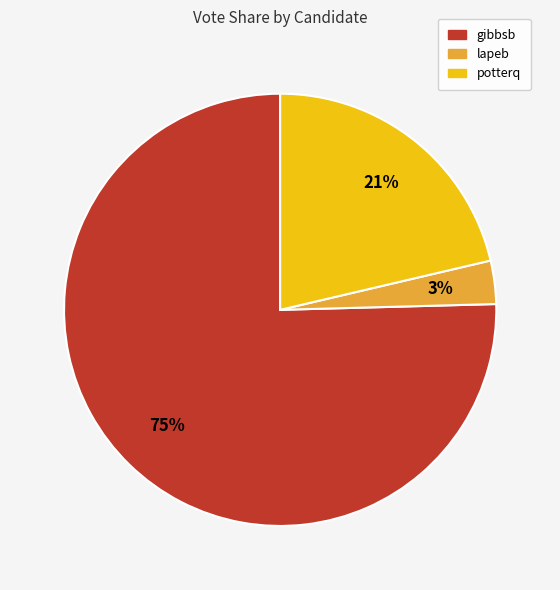

Is potterq the majority of the pie?

No